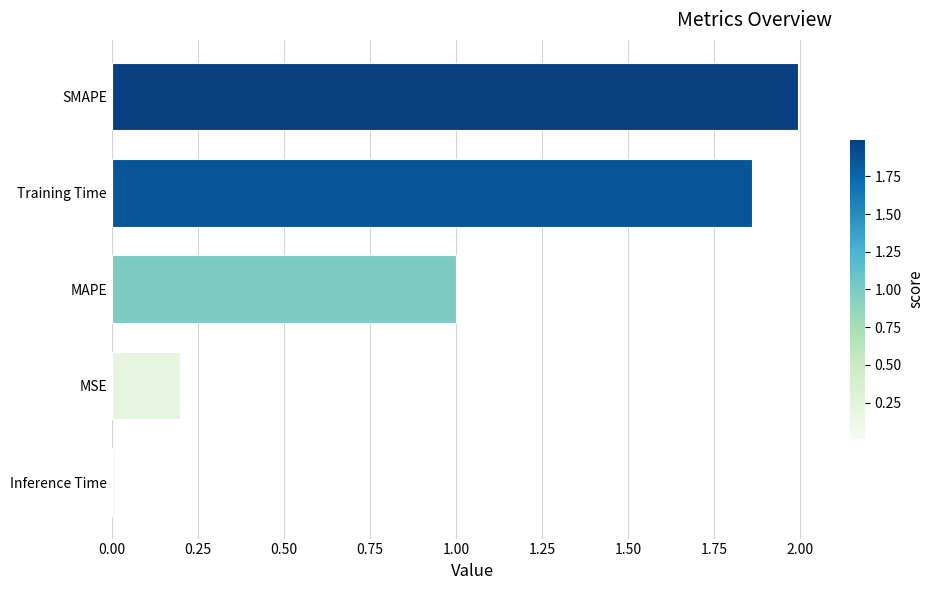

List the labels in order of value, largest first.

SMAPE, Training Time, MAPE, MSE, Inference Time